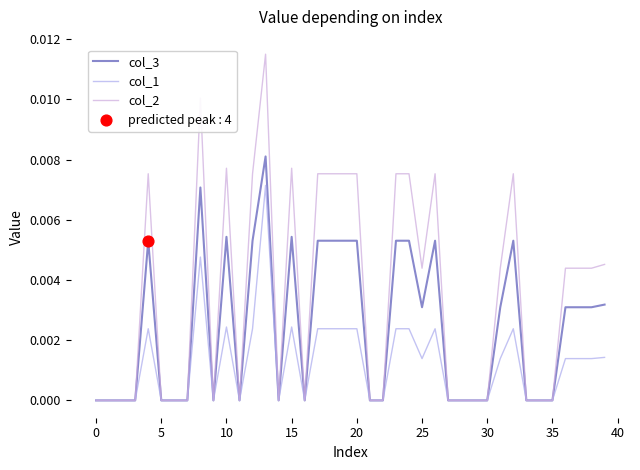

Does the chart have visible grid lines?

No